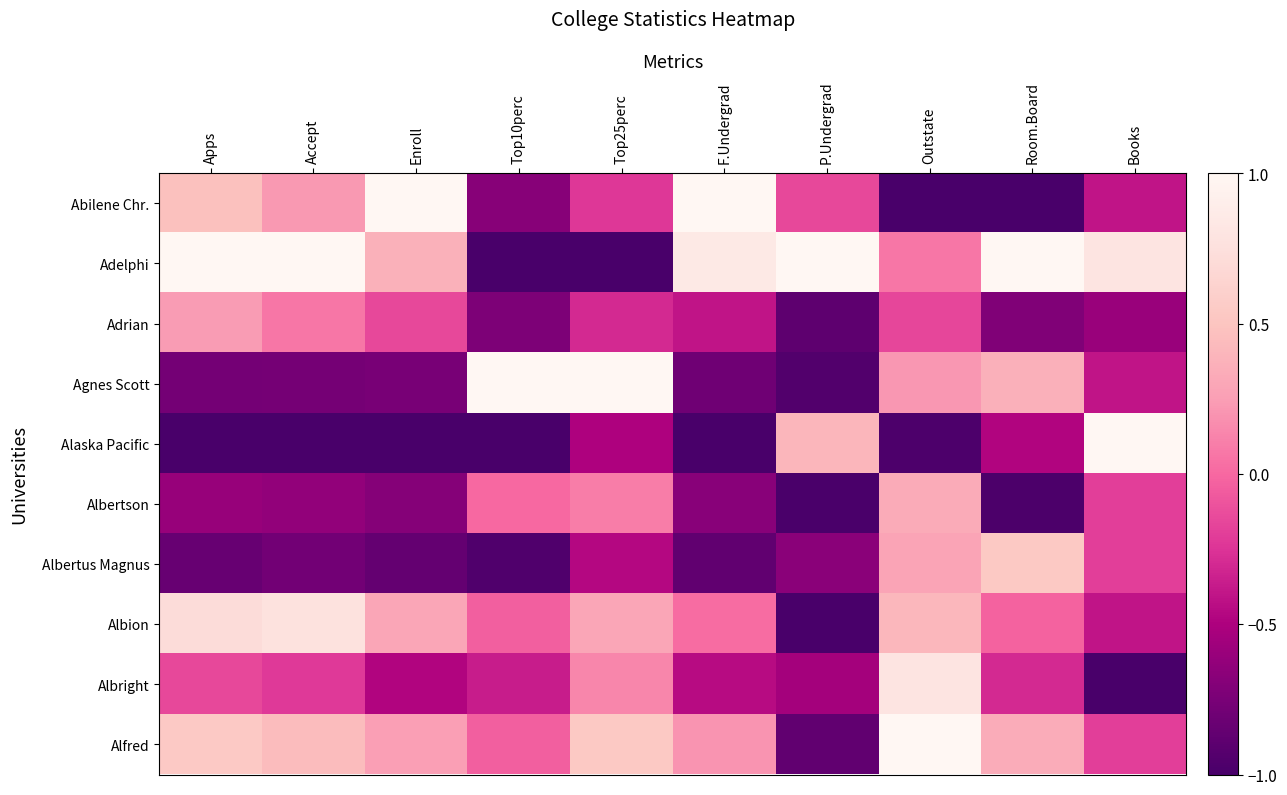

What is the total value across all series at Room.Board?

-1.3